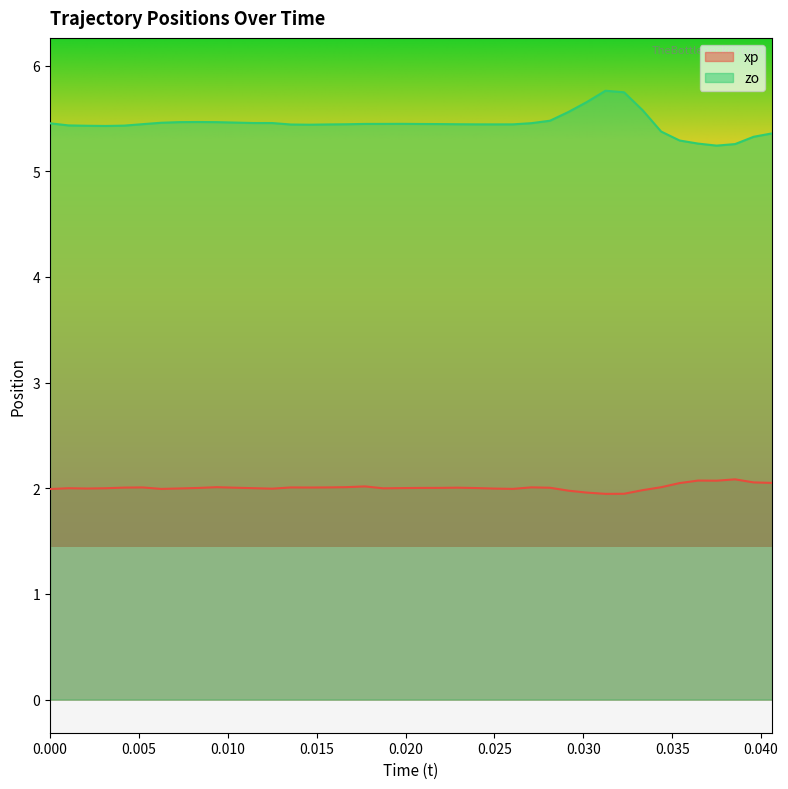

Reading right to left, list all the values displayed in this chart.

xp: 2.1	2.1	2.1	2.1	2.1	2.0	2.0	2.0	1.9	1.9	2.0	2.0	2.0	2.0	2.0	2.0	2.0	2.0	2.0	2.0	2.0	2.0	2.0	2.0	2.0	2.0	2.0	2.0	2.0	2.0	2.0	2.0	2.0	2.0	2.0	2.0	2.0	2.0	2.0	2.0
zo: 5.4	5.3	5.3	5.2	5.3	5.3	5.4	5.6	5.7	5.8	5.7	5.6	5.5	5.5	5.4	5.4	5.4	5.4	5.4	5.4	5.4	5.4	5.4	5.4	5.4	5.4	5.4	5.5	5.5	5.5	5.5	5.5	5.5	5.5	5.4	5.4	5.4	5.4	5.4	5.5